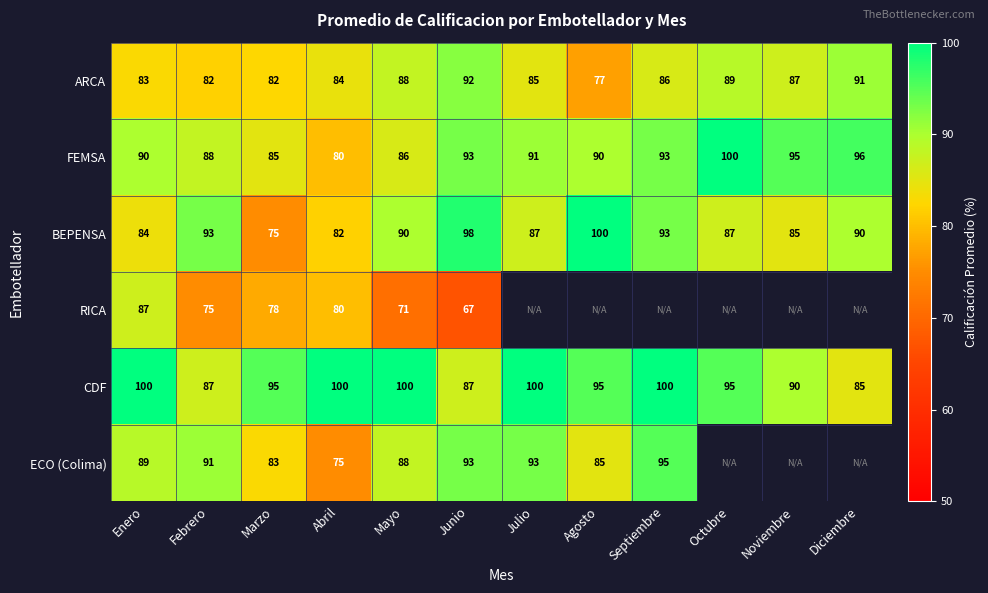

What is the difference between the maximum and minimum values in the FEMSA series?

20